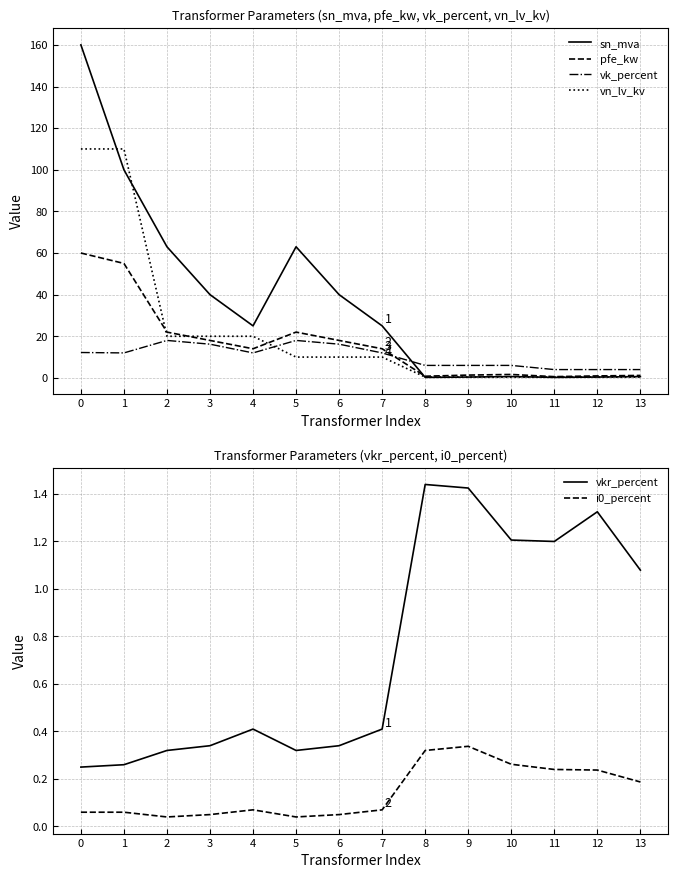

How many intersections are there between vk_percent and vn_lv_kv?

1